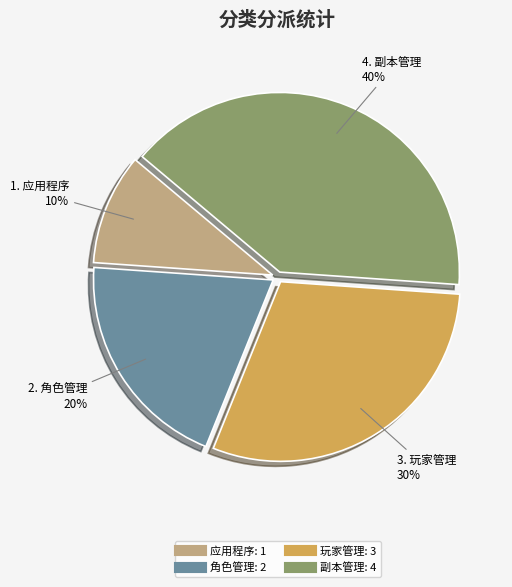

Is it true that 角色管理 is 20% of the pie?

True